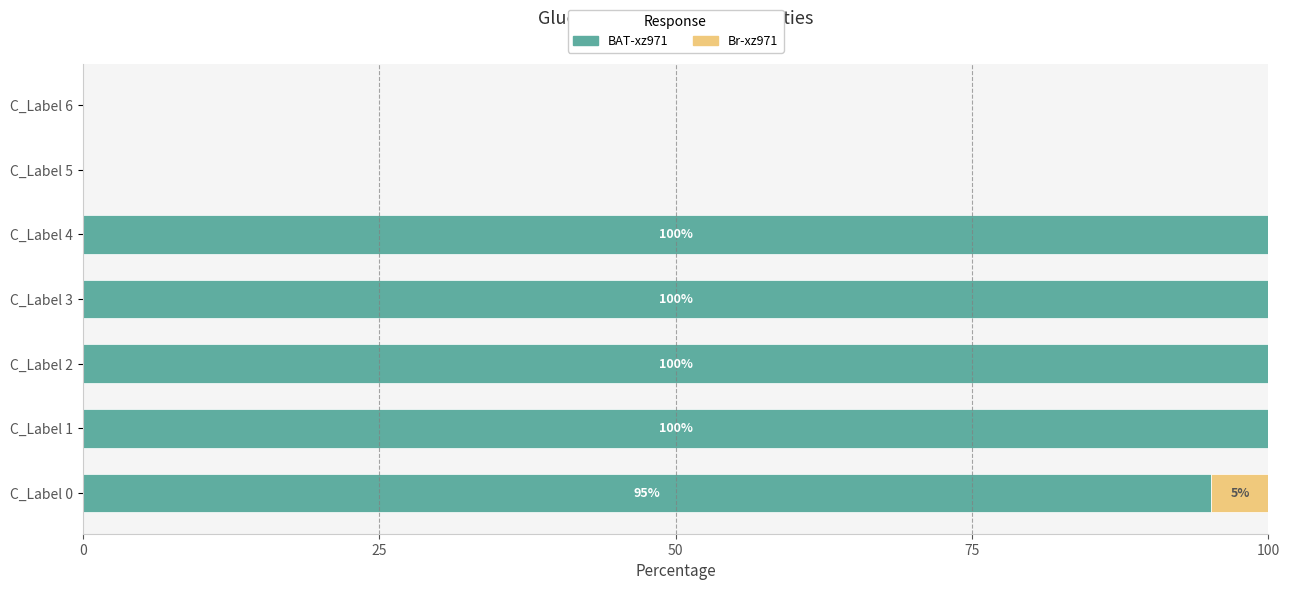

The BAT-xz971 series shows 36.5 at C_Label 3. True or false?

False